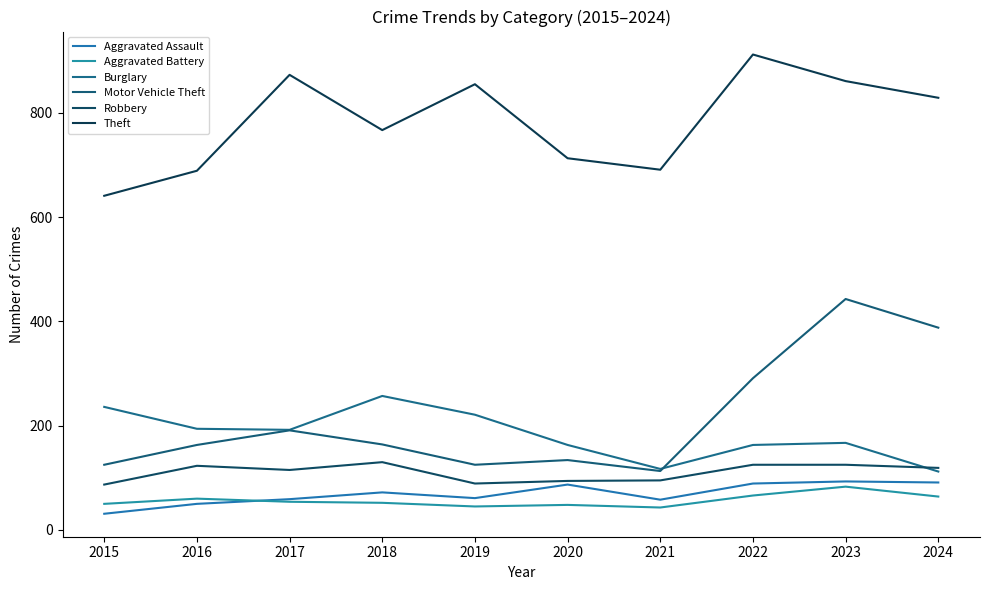

At 2019, list the series in order from smallest to largest.

Aggravated Battery, Aggravated Assault, Robbery, Motor Vehicle Theft, Burglary, Theft